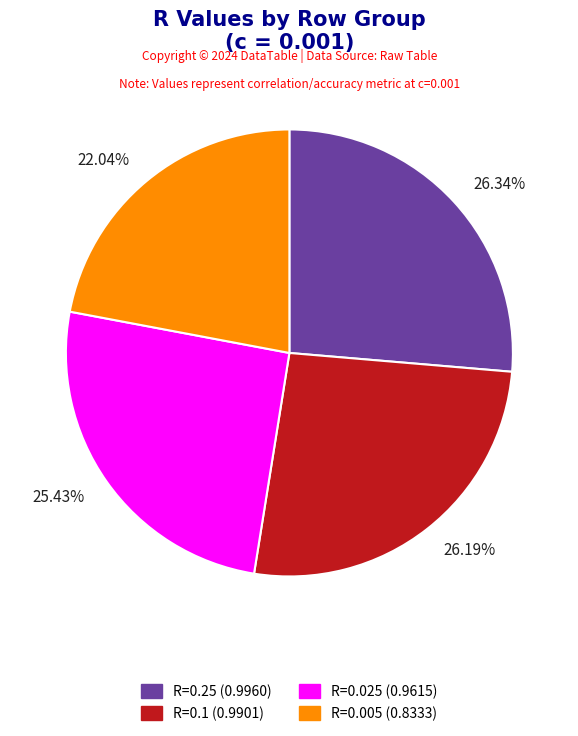

To the nearest percent, what is the average slice percentage?

25%